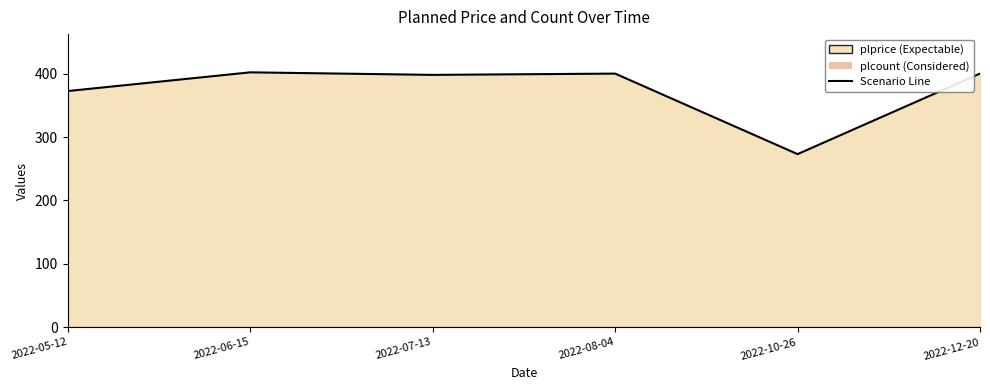

How many points are lower than both their immediate neighbors (excluding endpoints)?

2